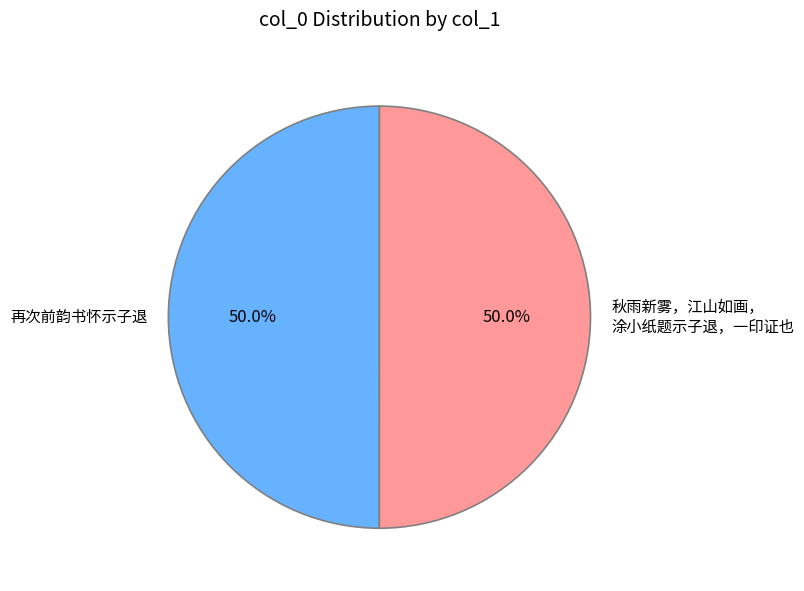

Count the number of slices in the pie.

2